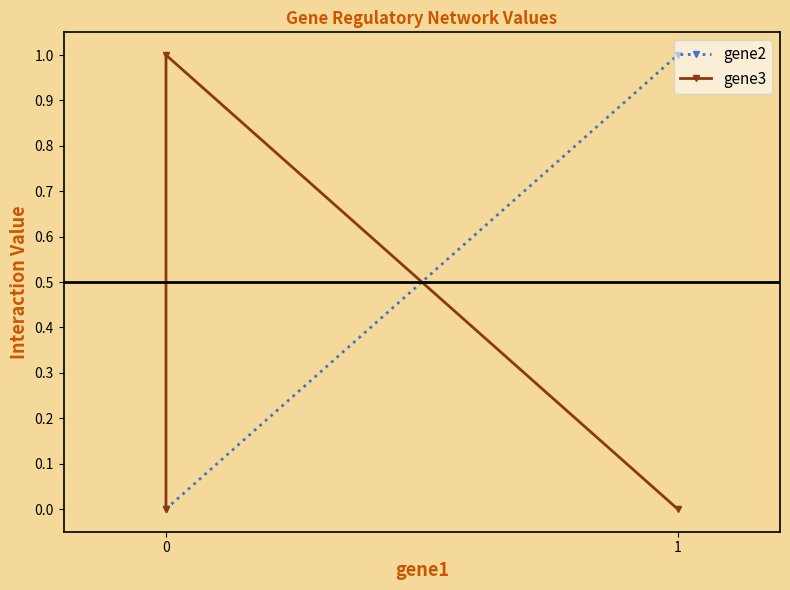

Which series has the largest total across all categories?

gene2